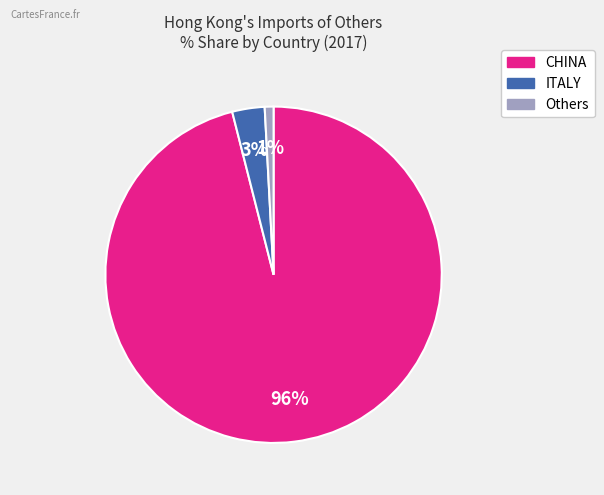

To the nearest percent, what is the average slice percentage?

33%